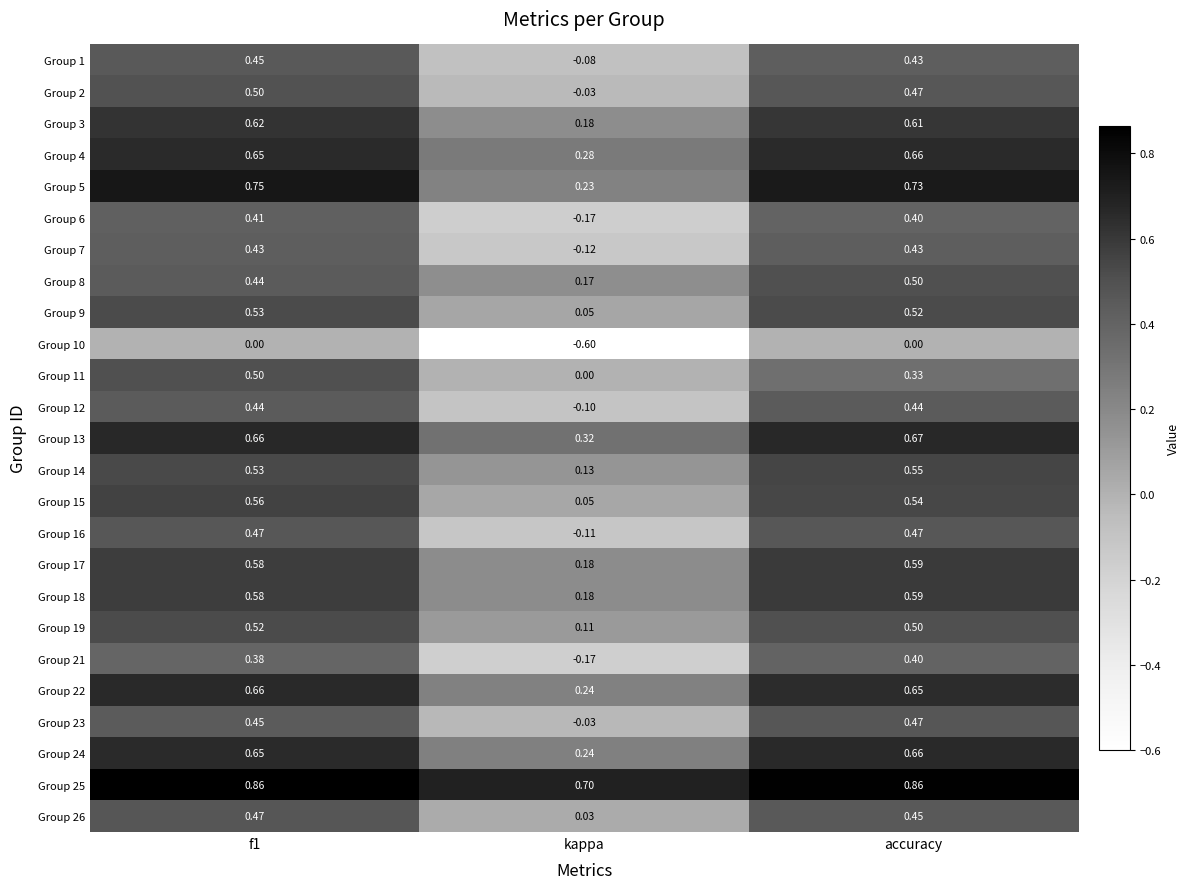

What is the total value across all series at kappa?

1.7